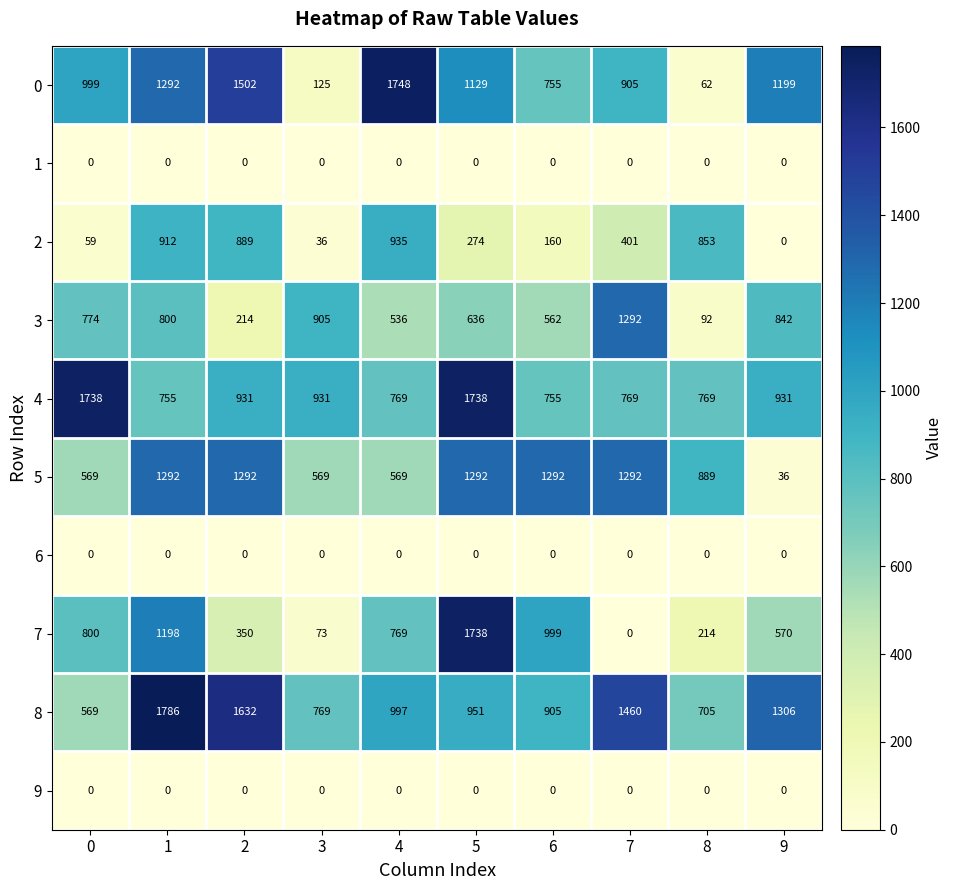

What is the average value of the 7 series?

671